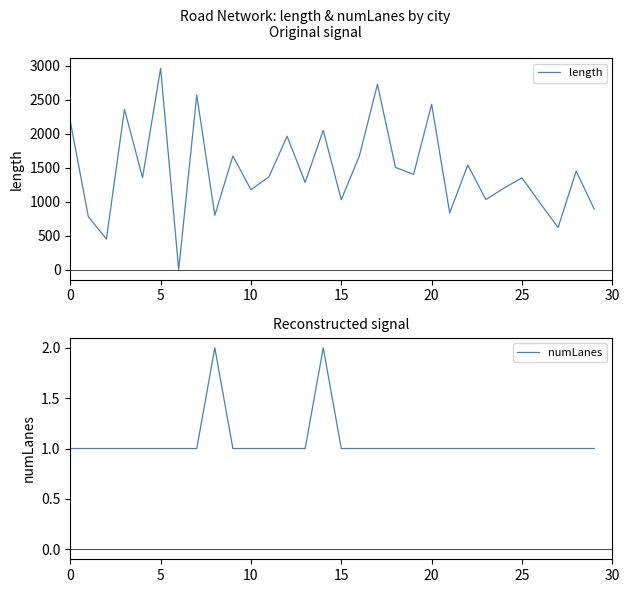

Between 17 and 13, which is larger?

17